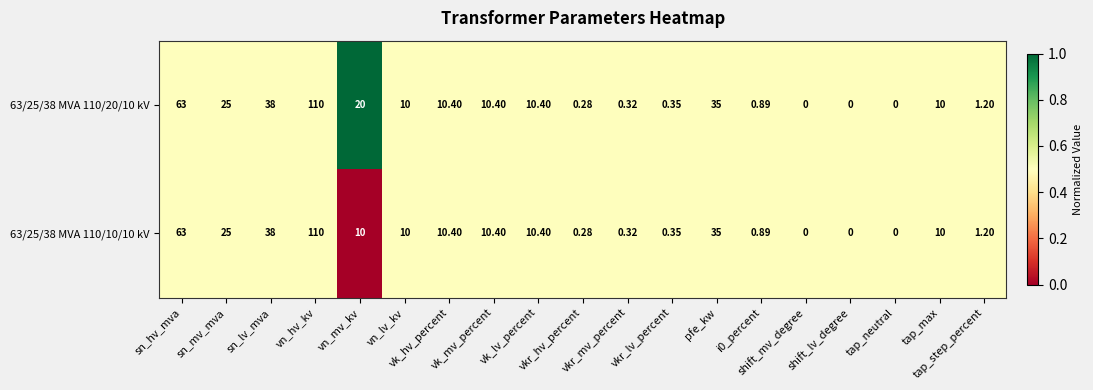

Which label corresponds to the largest value in the chart?

vn_hv_kv